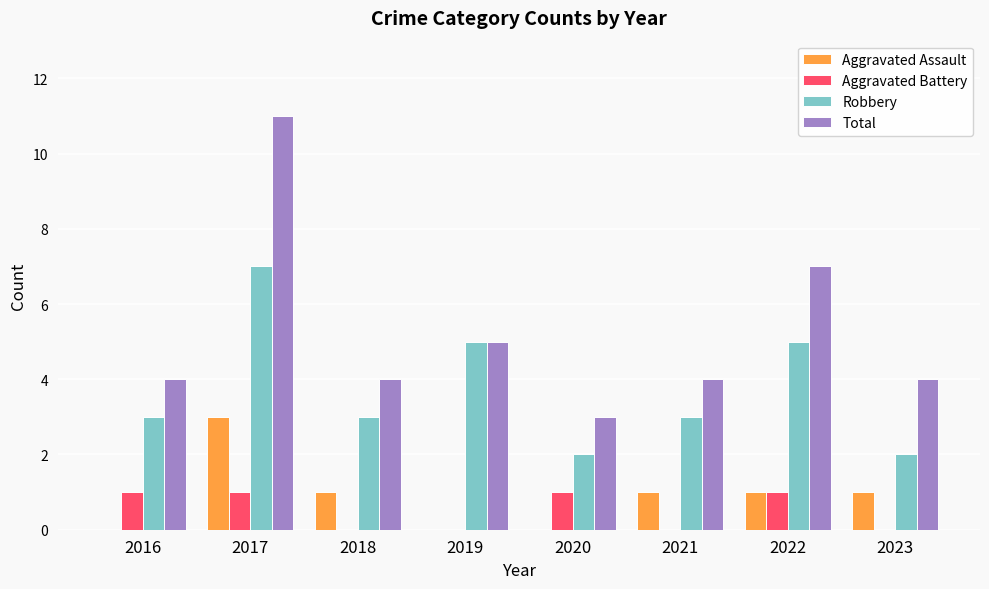

Is it true that Aggravated Battery equals 0 at 2022?

False